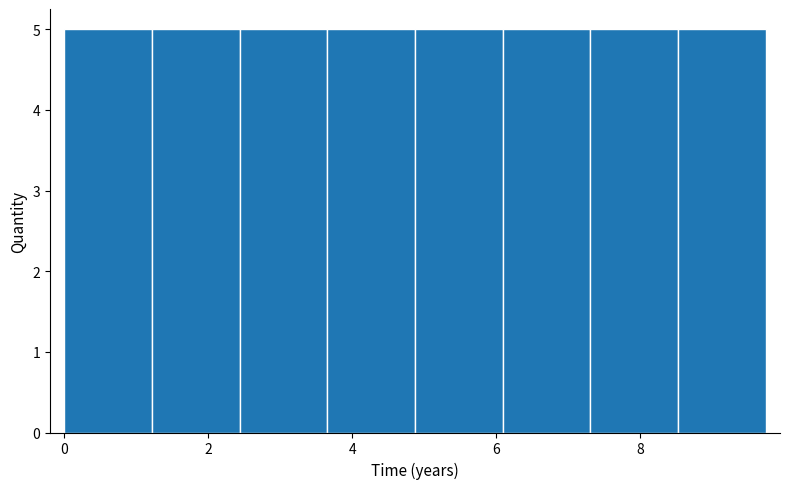

Reading left to right, list every bar in this chart as the range it spans on the x-axis followed by its height. Neither the bar edges nor the heights are printed on the chart, so give them approximately, as read against the axes.

0.0 to 1.2: 5
1.2 to 2.4: 5
2.4 to 3.6: 5
3.6 to 4.8: 5
4.8 to 6.0: 5
6.0 to 7.4: 5
7.4 to 8.6: 5
8.6 to 9.8: 5